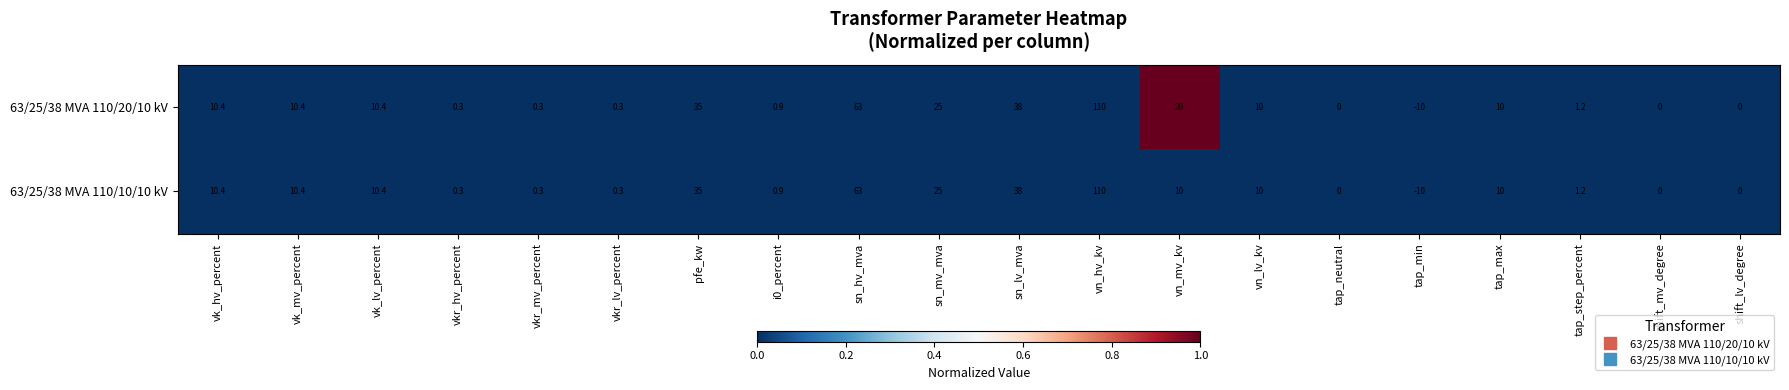

Which series has the largest total across all categories?

63/25/38 MVA 110/20/10 kV